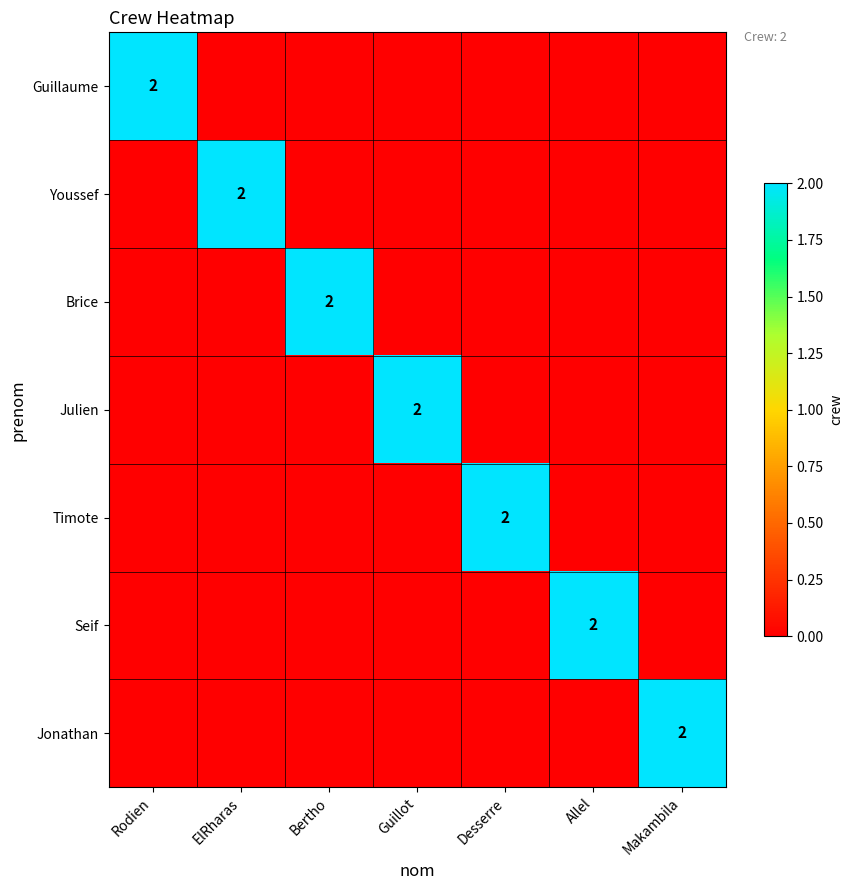

At which category is the sum across all series the highest?

Rodien